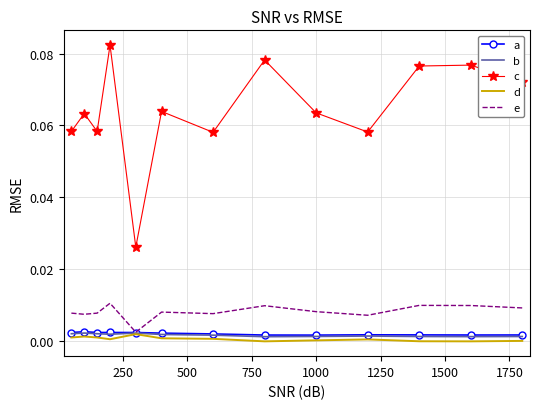

True or false: b and c intersect in this chart.

False